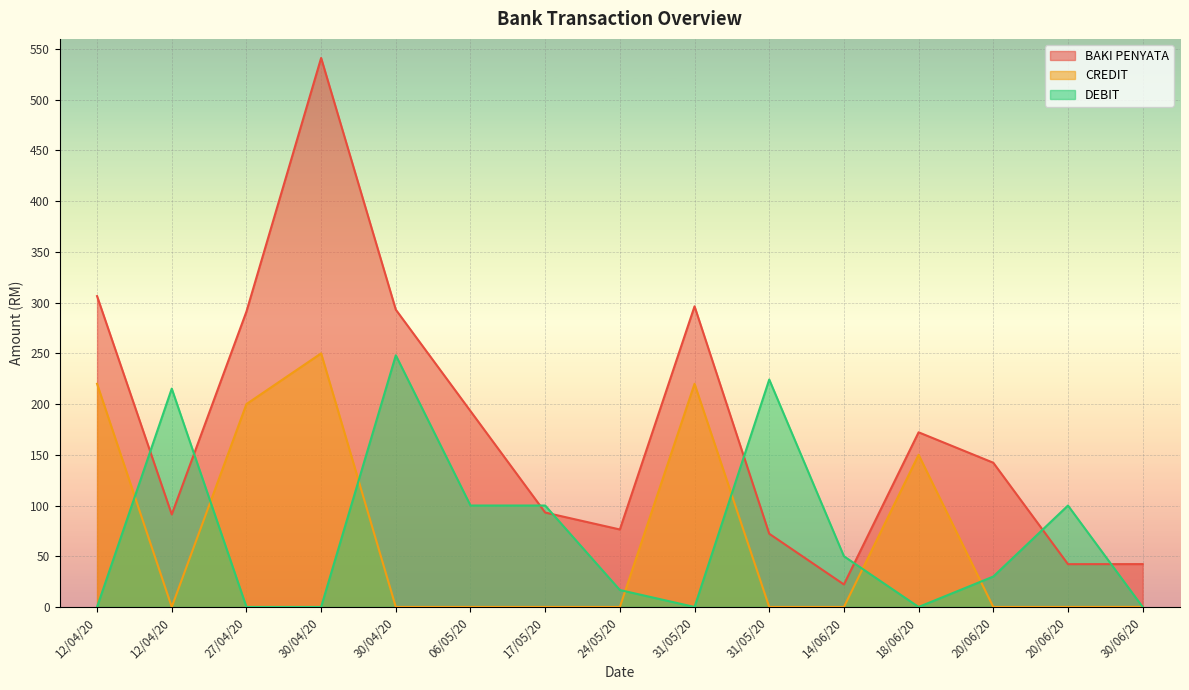

The value of DEBIT at 30/04/20 is 0.0. True or false?

True